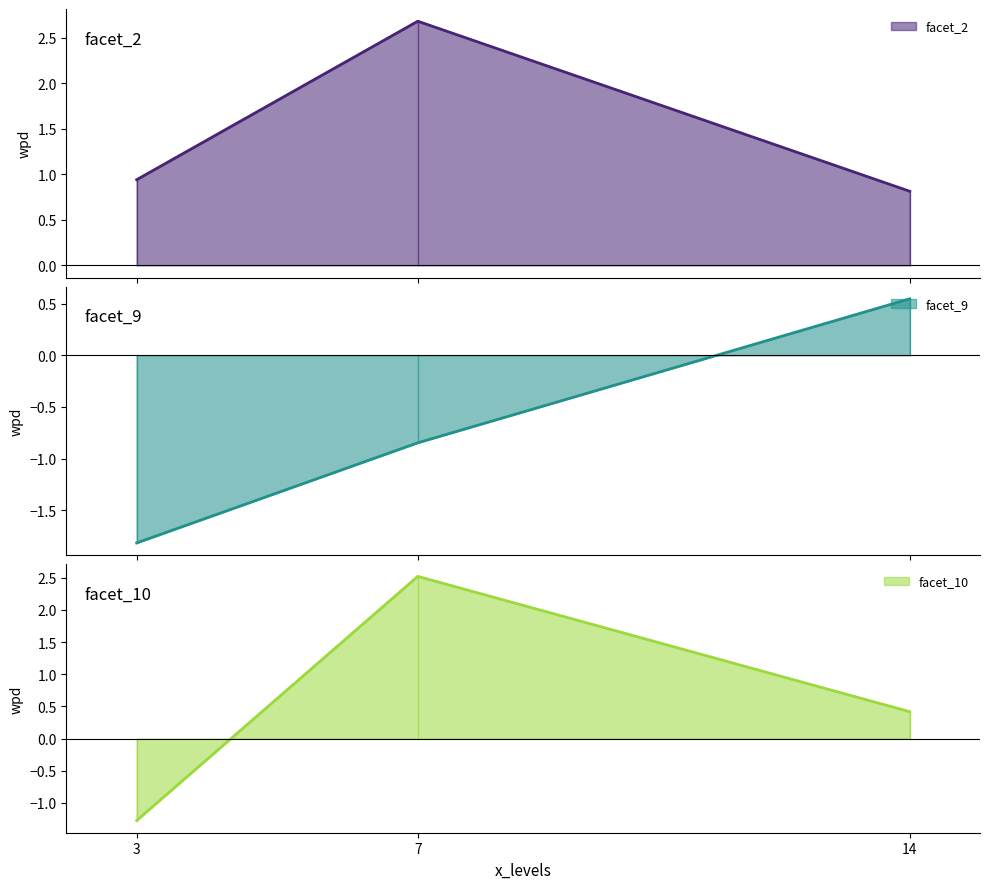

How many negative values does the facet_9 series have?

2